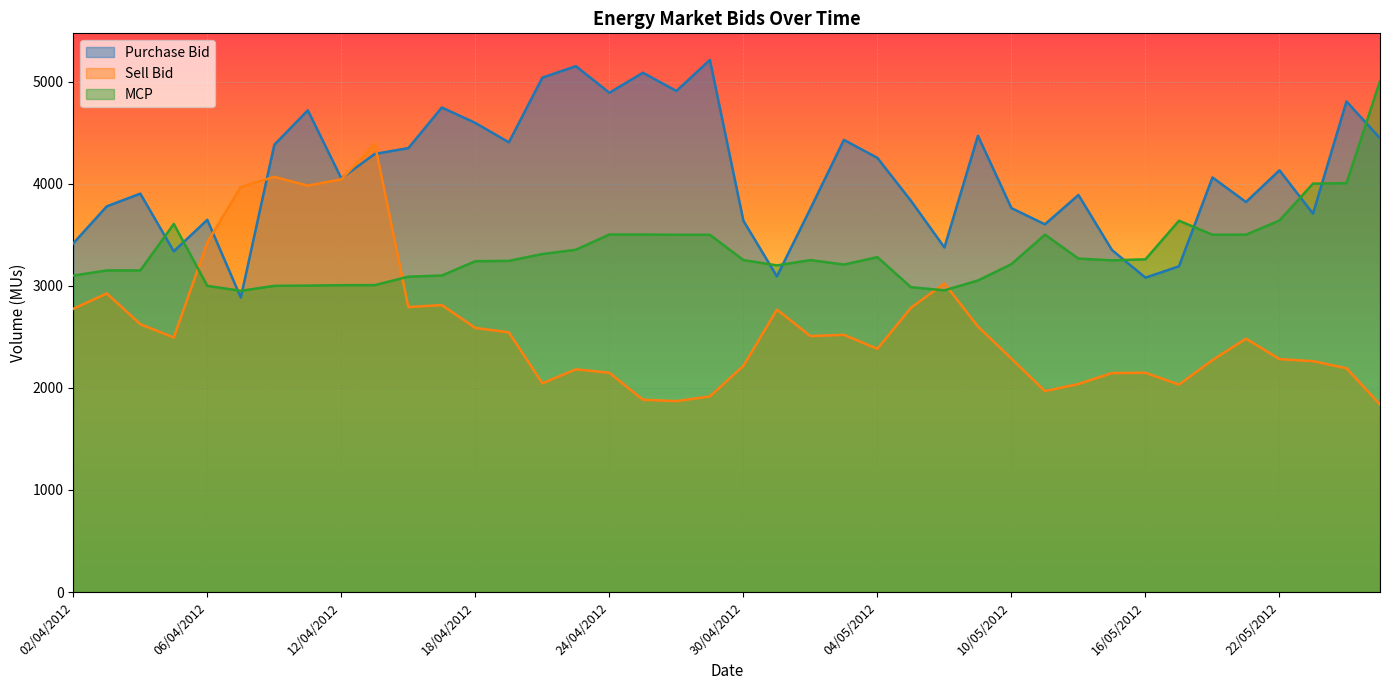

True or false: Purchase Bid has a value of 3820.4 at 21/05/2012.

True